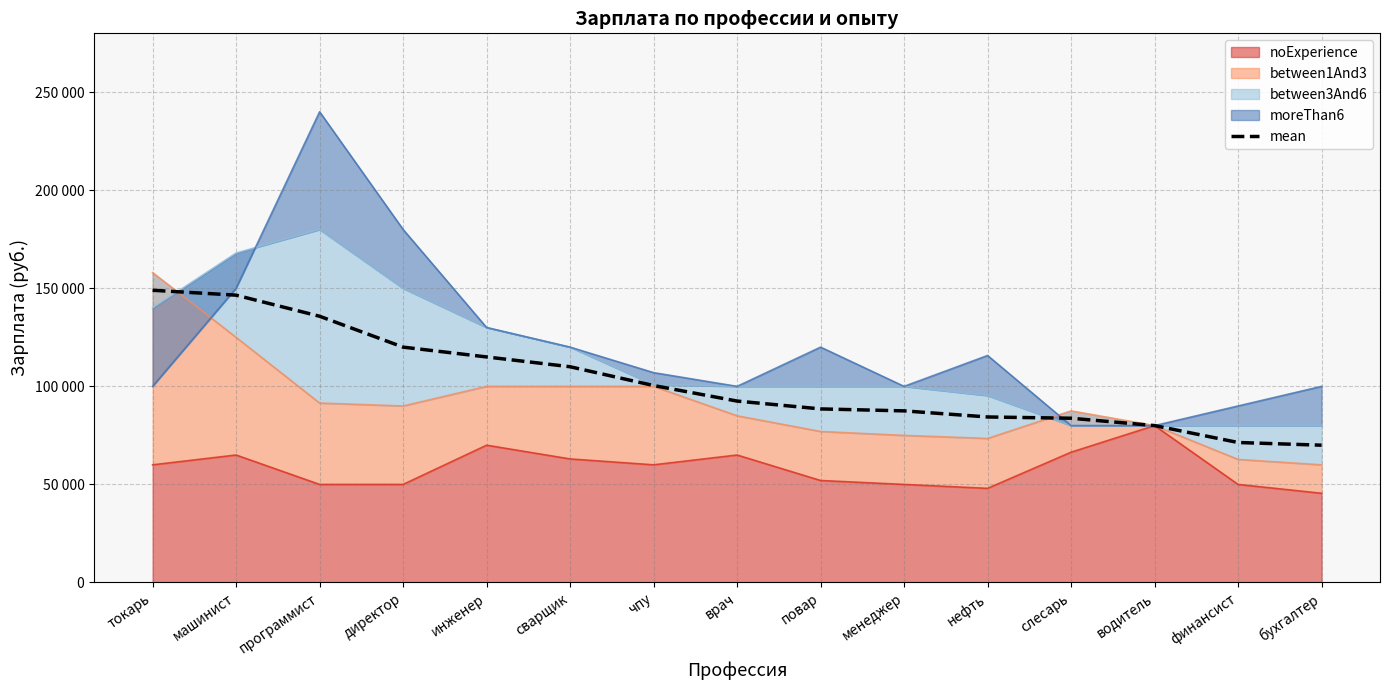

What is the average value?

102313